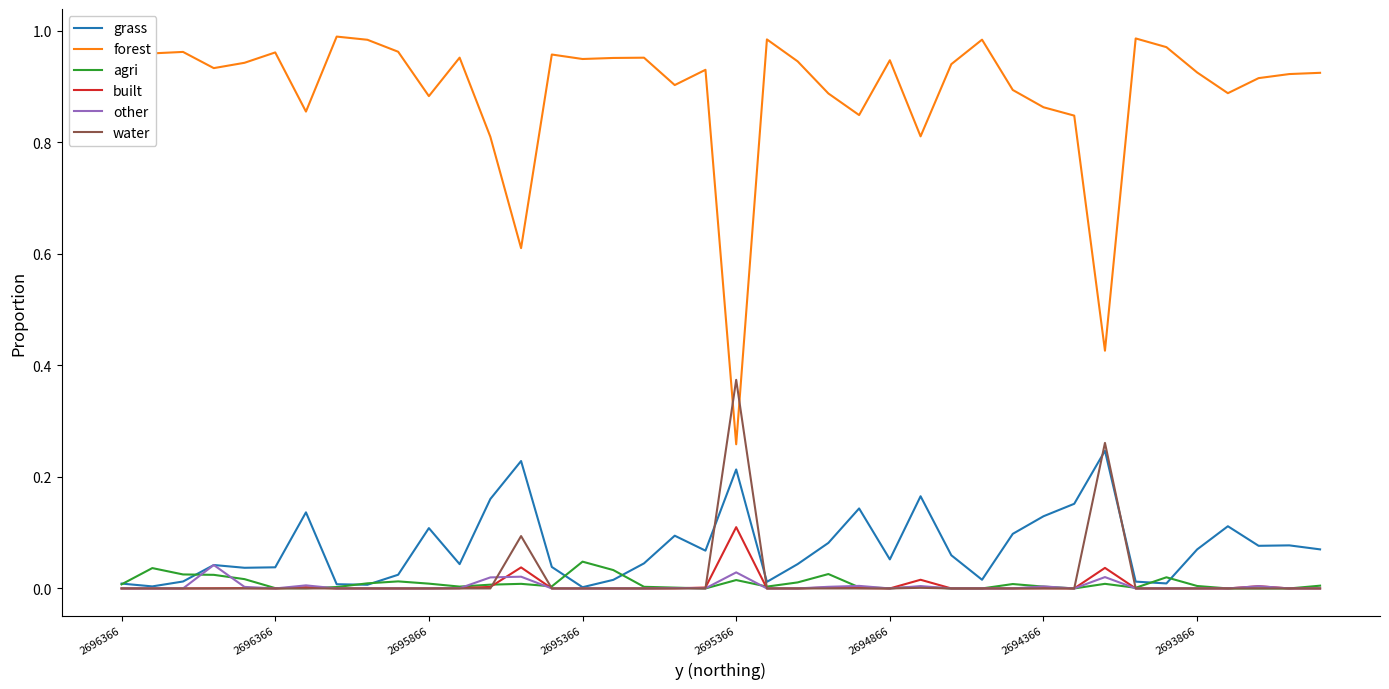

True or false: forest and other cross at least once.

False